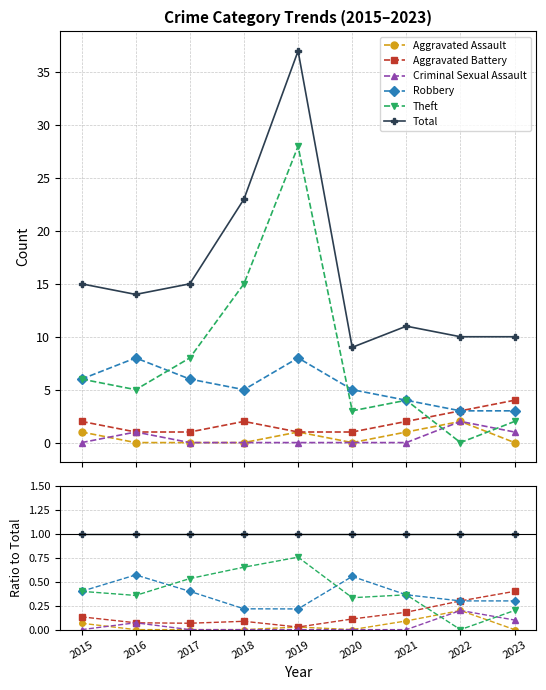

True or false: Total has more than 2 interior local peaks.

False